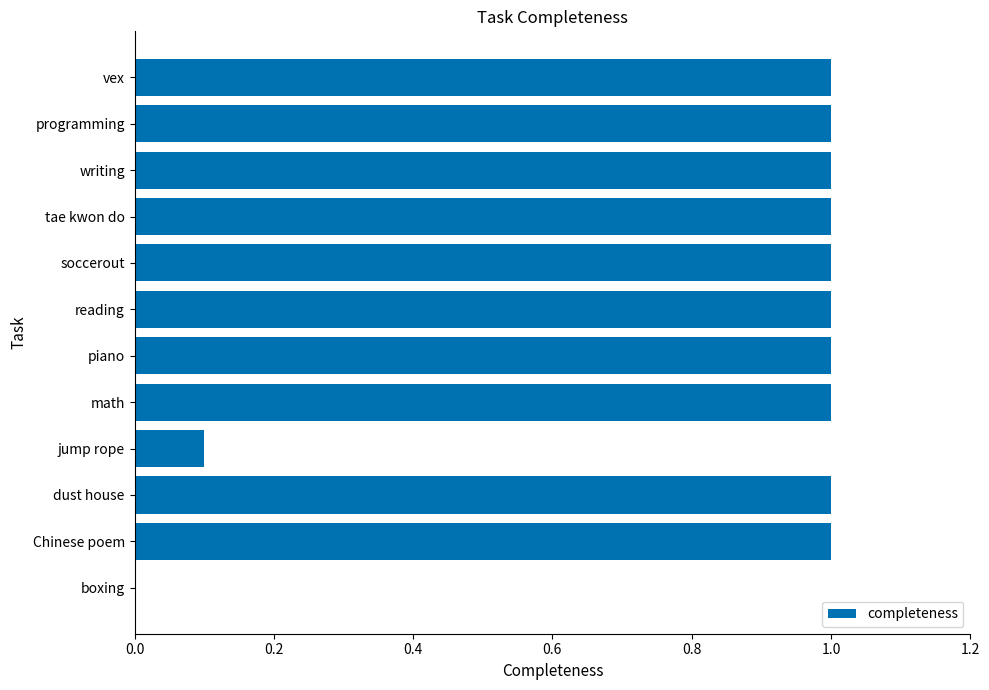

Which has a higher value, boxing or tae kwon do?

tae kwon do